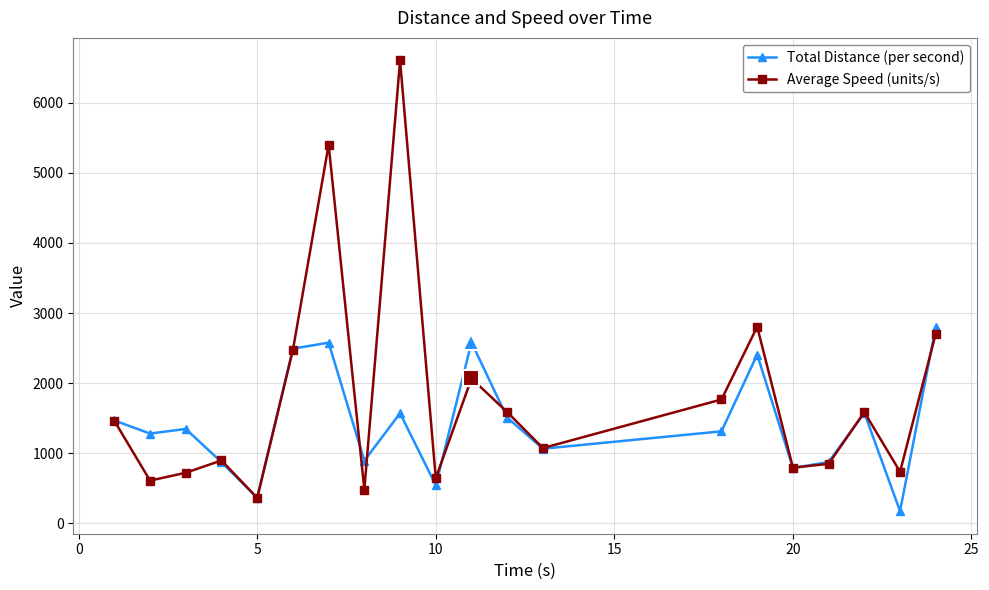

What is the value of the Total Distance (per second) point at the 8th from the left?

893.1